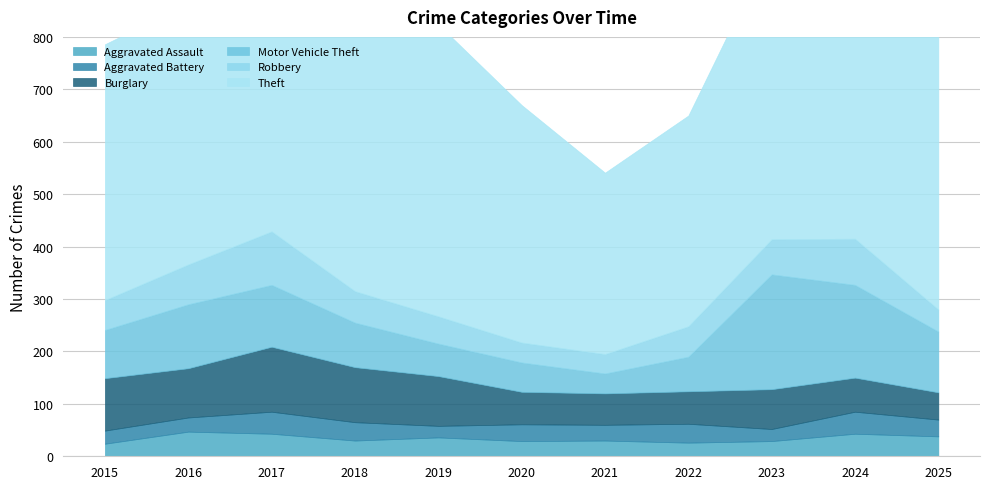

Read the Aggravated Battery value at 2025.

32